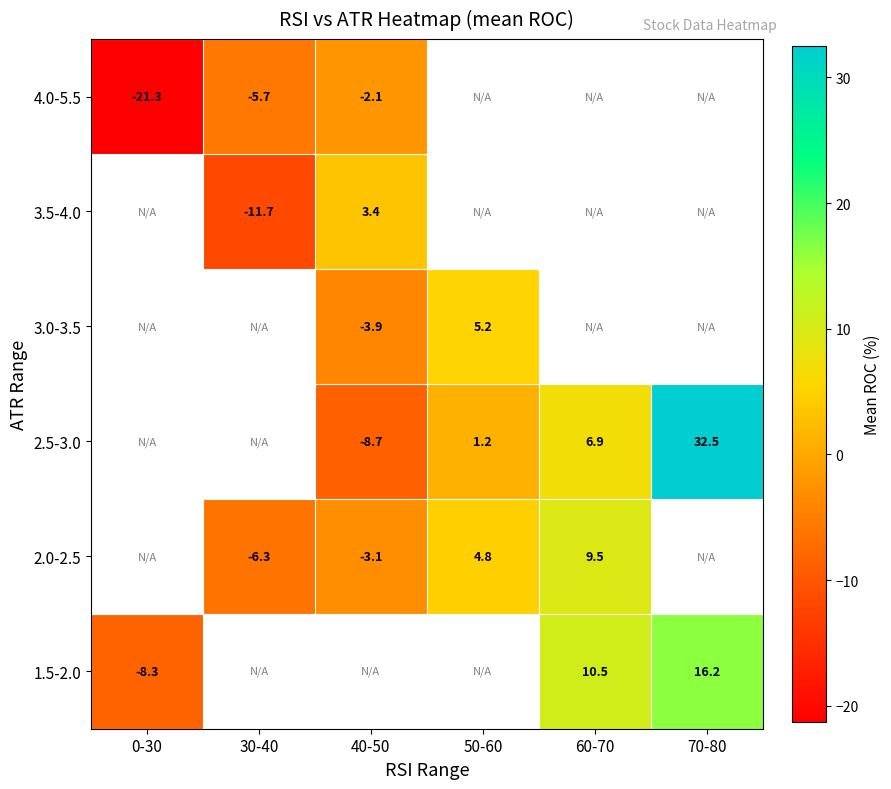

The value of 3.0-3.5 at 40-50 is -3.9. True or false?

True